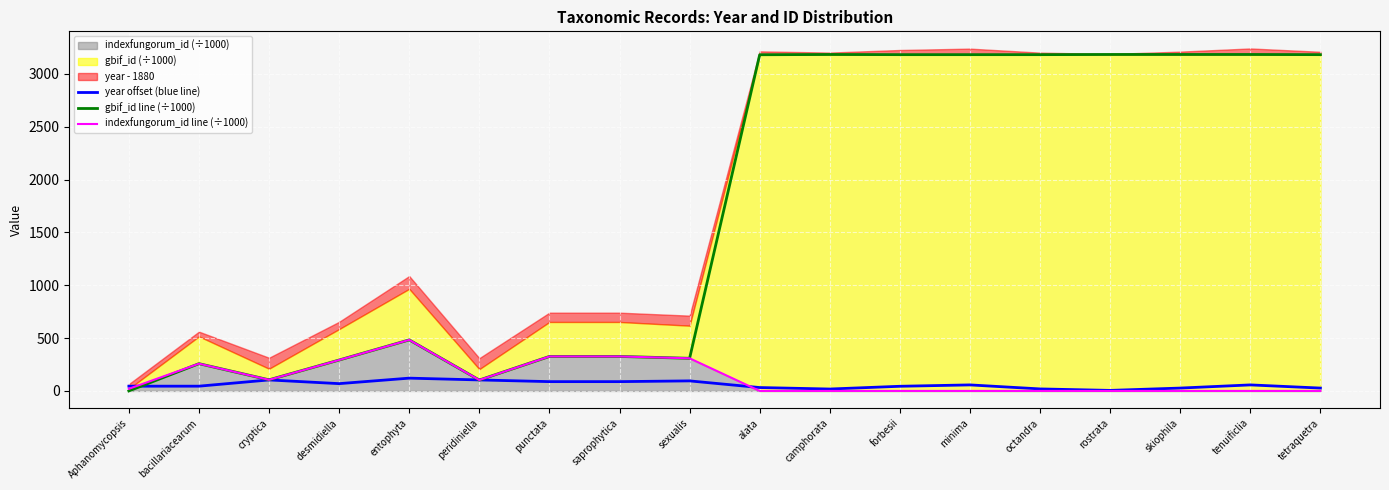

Is the value of gbif_id line (÷1000) at saprophytica greater than the value of year offset (blue line) at peridiniella?

Yes